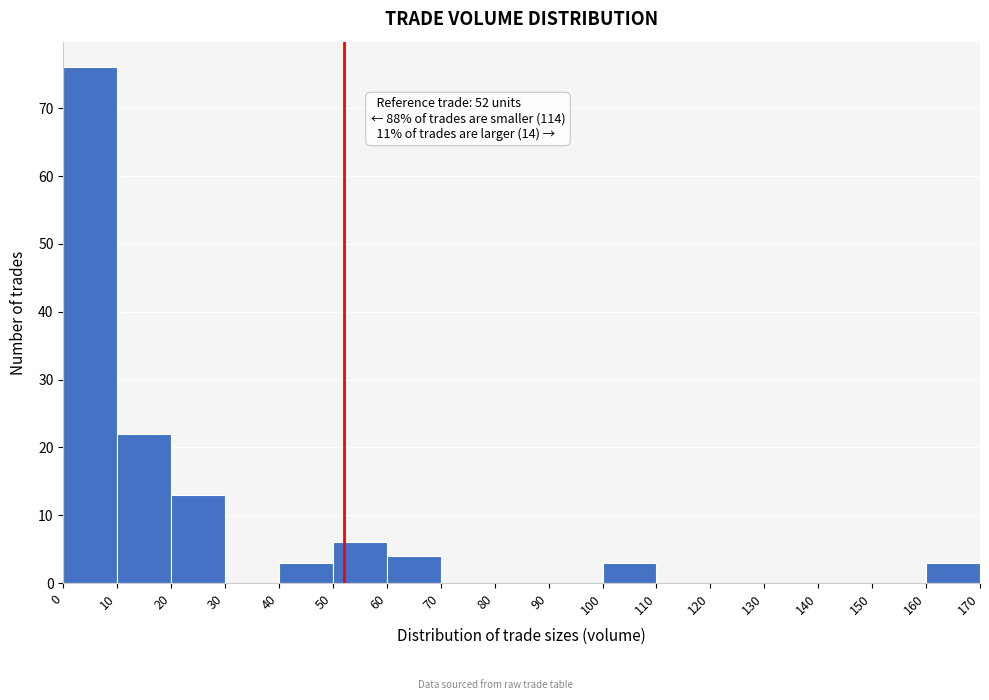

Which range on the x-axis has the tallest bar?

0 to 10